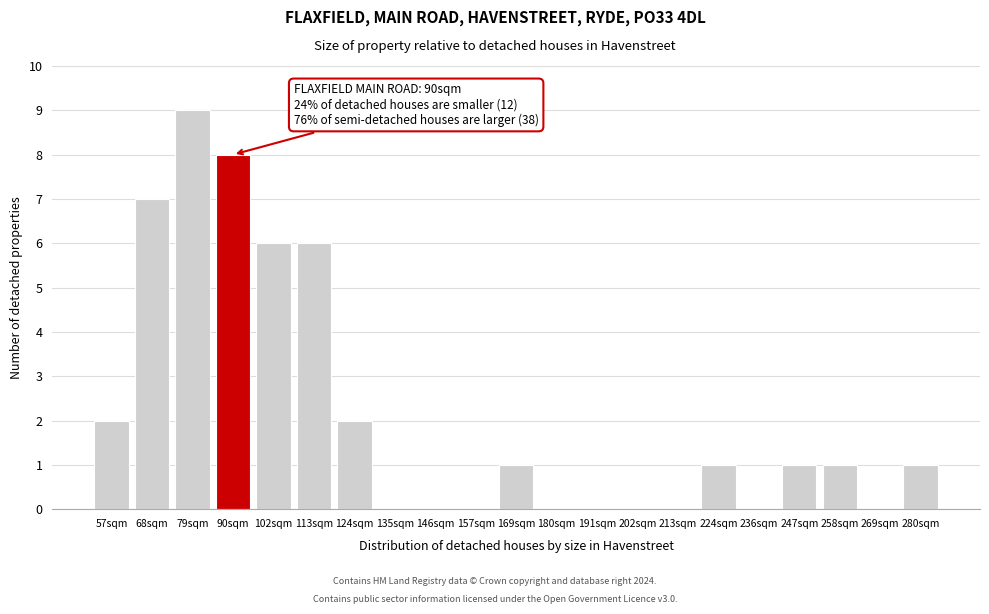

Reading left to right, what are all the values shown in this chart?

57sqm=2	68sqm=7	79sqm=9	90sqm=8	102sqm=6	113sqm=6	124sqm=2	135sqm=0	146sqm=0	157sqm=0	169sqm=1	180sqm=0	191sqm=0	202sqm=0	213sqm=0	224sqm=1	236sqm=0	247sqm=1	258sqm=1	269sqm=0	280sqm=1